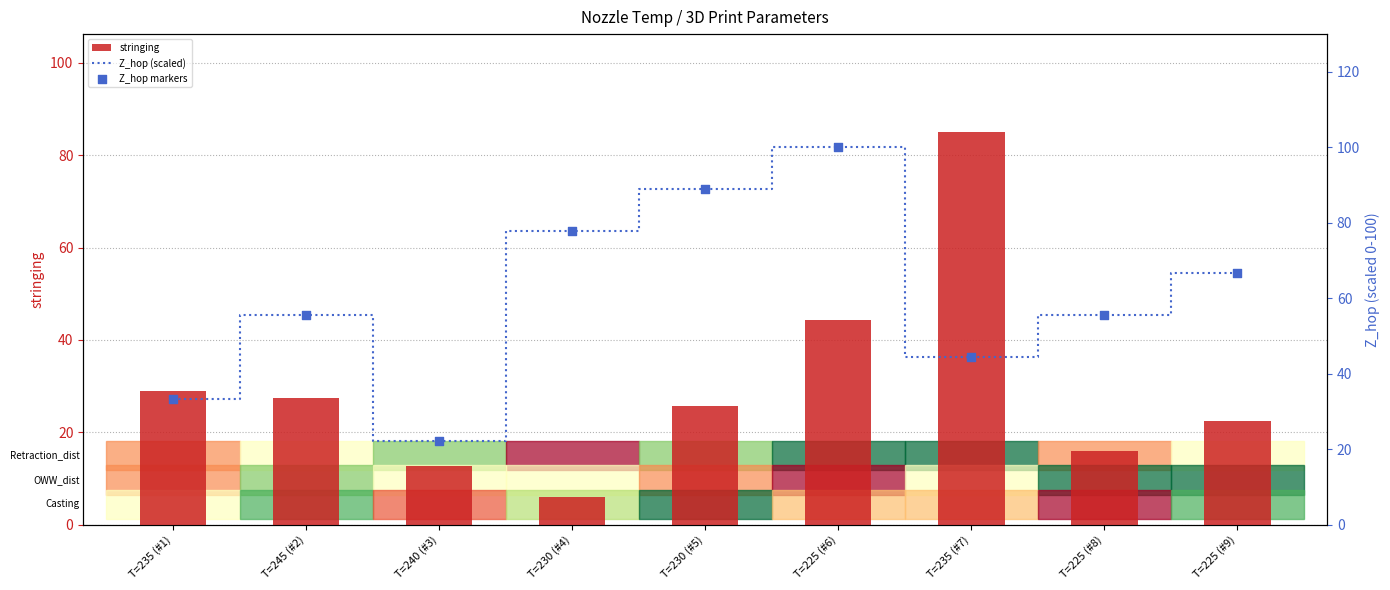

Which series has the largest Y range (max minus min)?

stringing